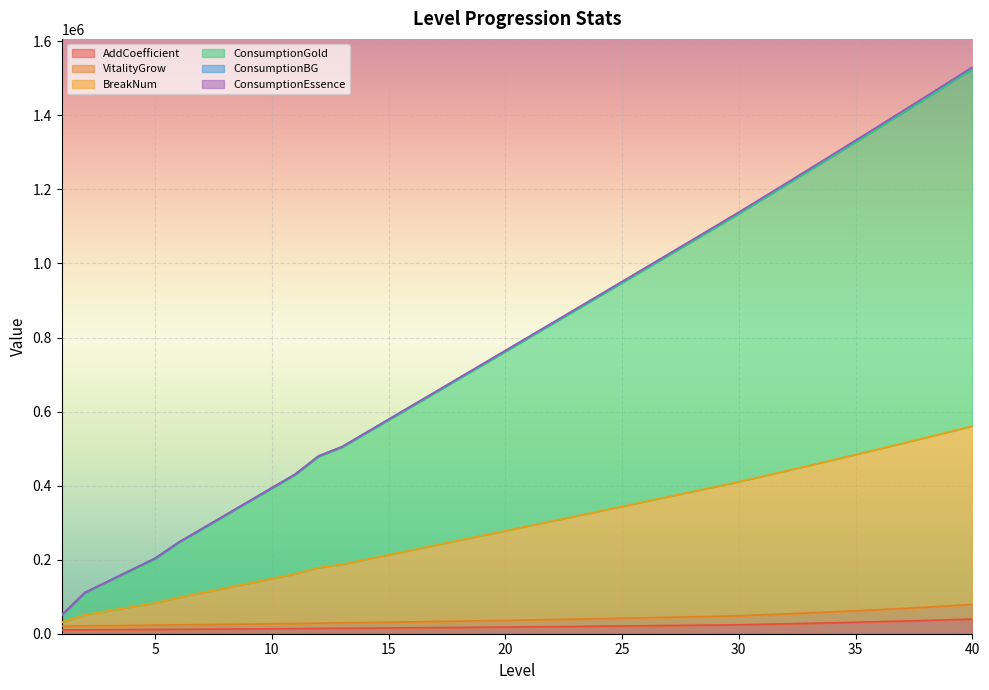

What is the highest value of the ConsumptionGold series?

1530075.1